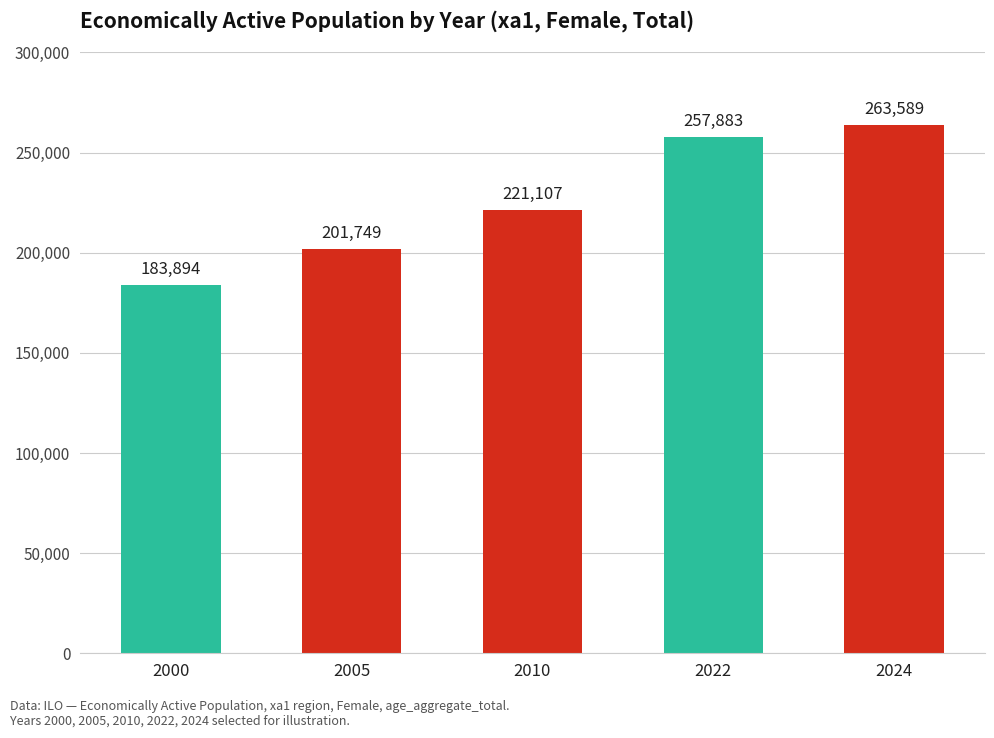

Which has a higher value, 2000 or 2022?

2022